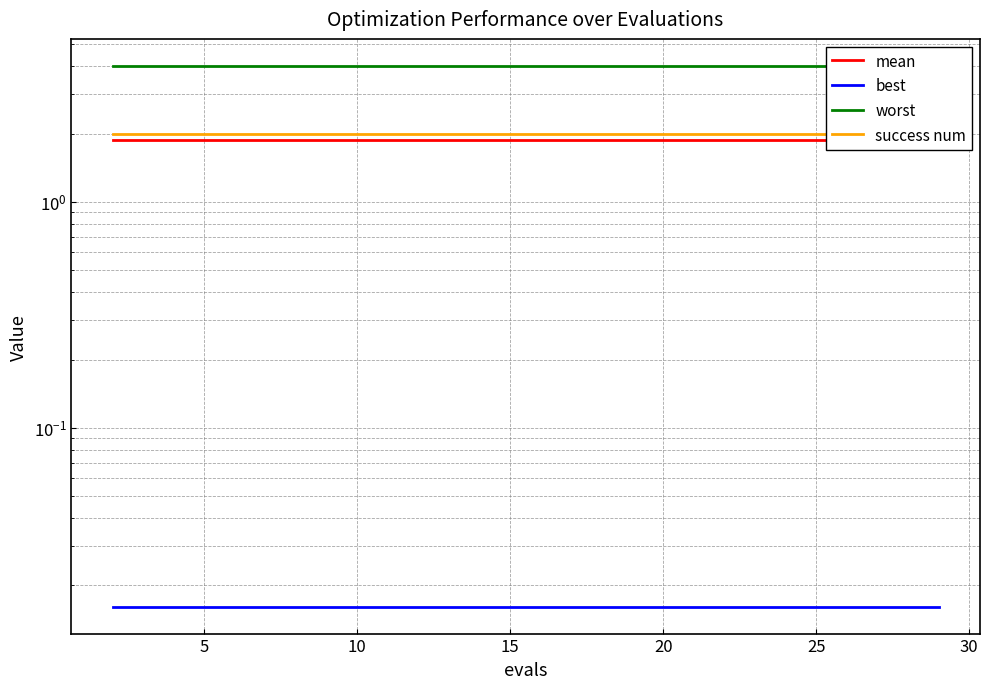

What is the value of the worst point at the 12th from the left?

4.0